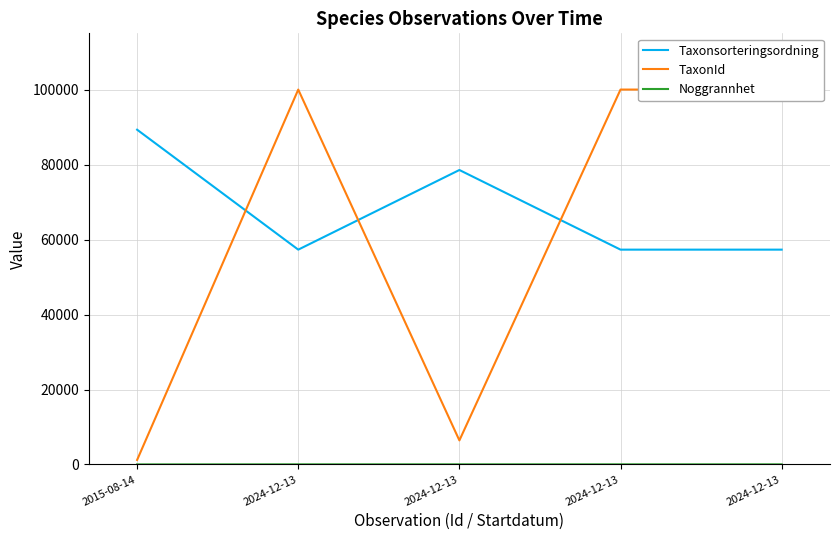

What is the highest value of the Taxonsorteringsordning series?

89392